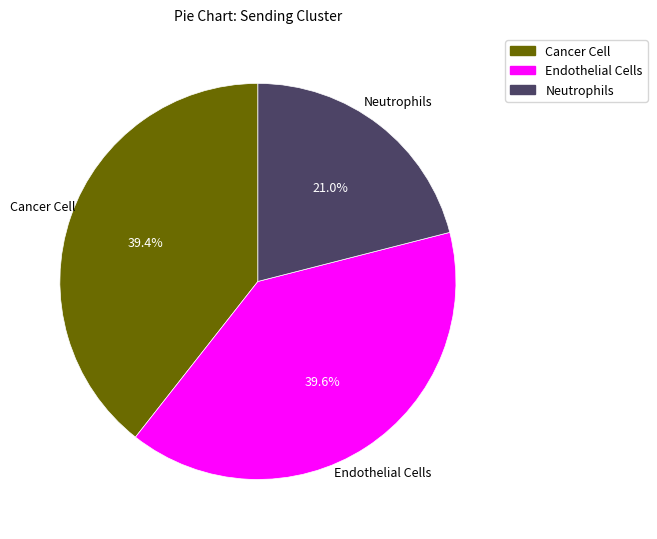

Between Cancer Cell and Neutrophils, which is larger?

Cancer Cell